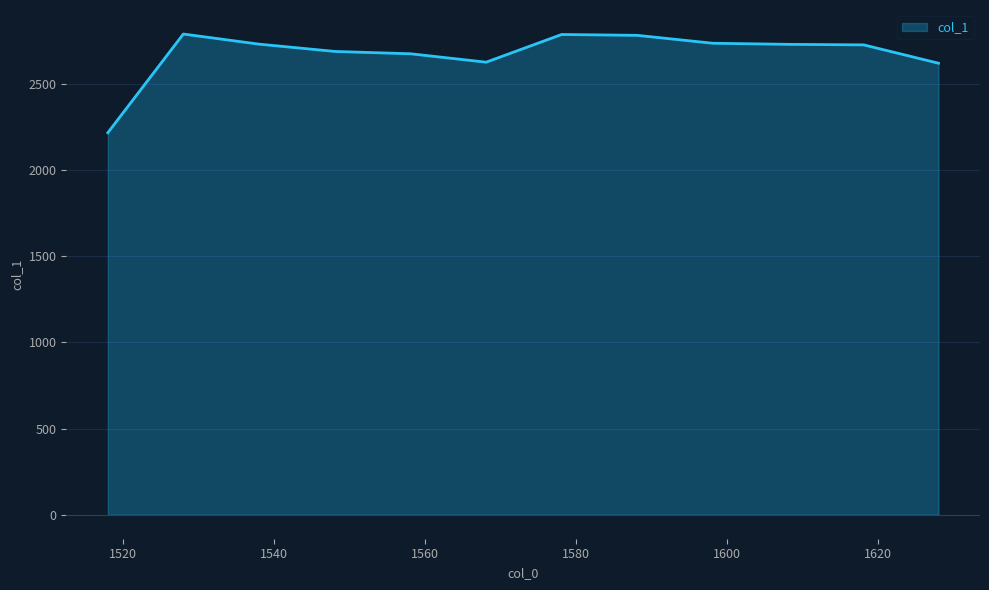

True or false: the data has more than 0 interior local peaks.

True